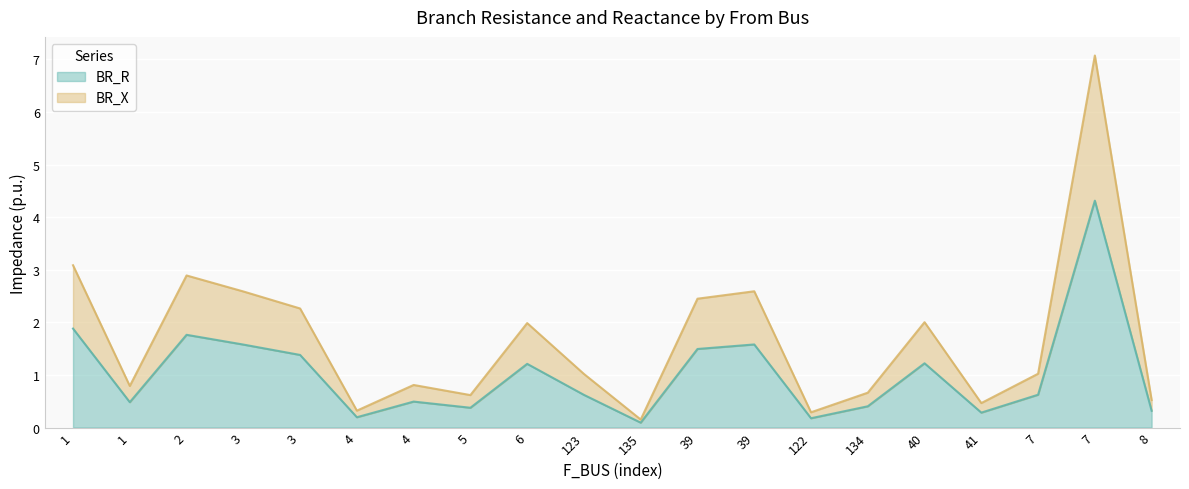

What is the sum of all BR_R values?

20.5